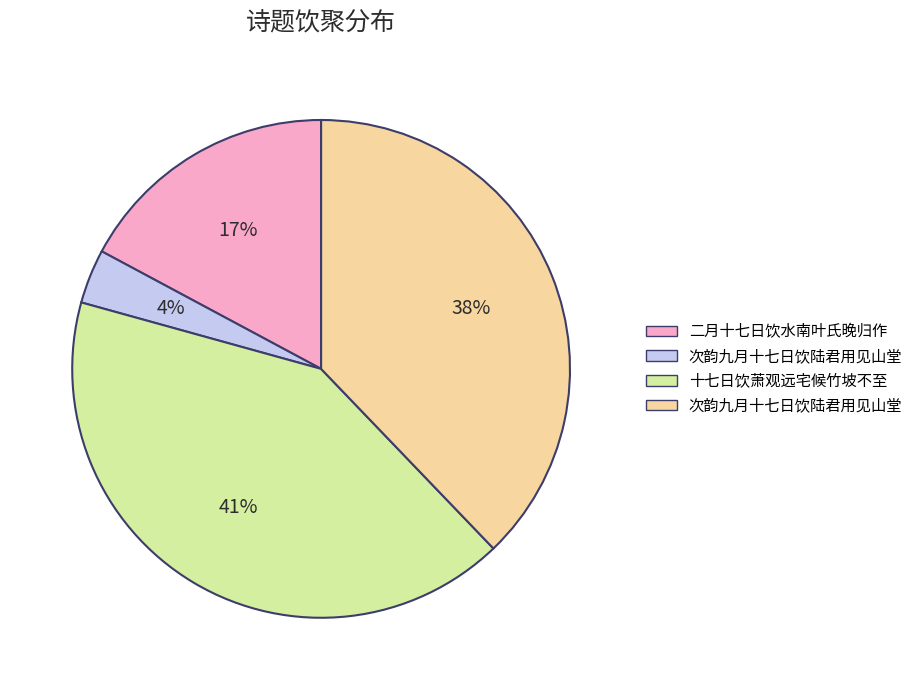

To the nearest percent, what is the average slice percentage?

25%